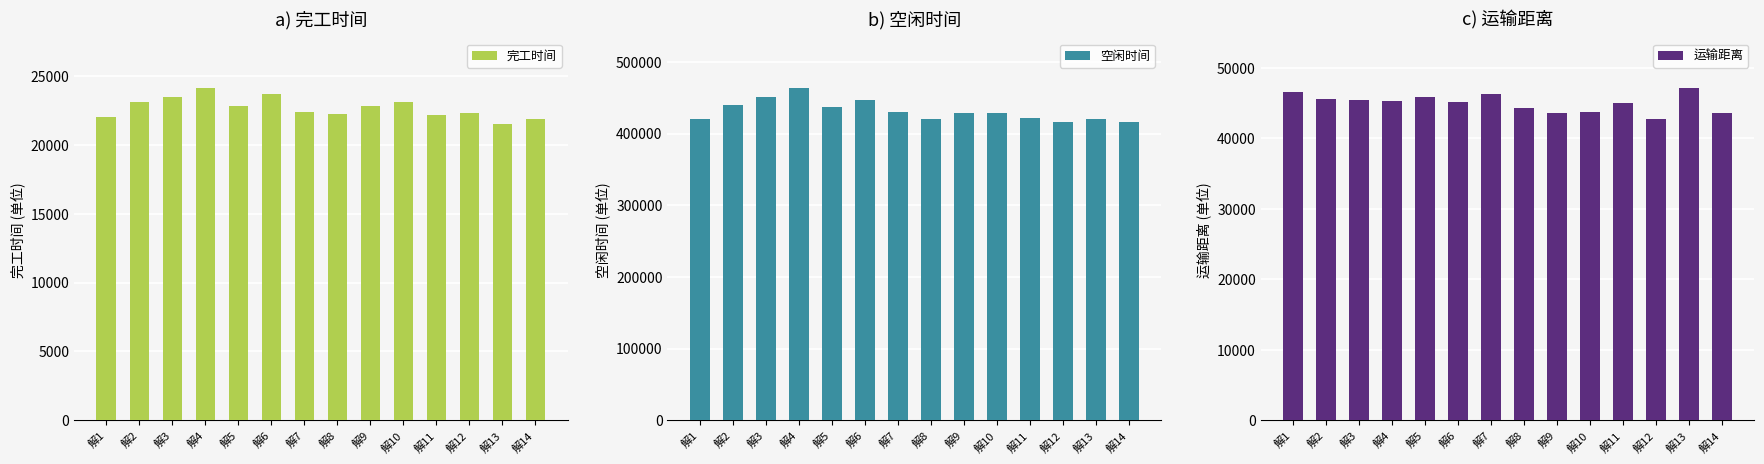

The value of 完工时间 at 解9 is 33802.2. True or false?

False